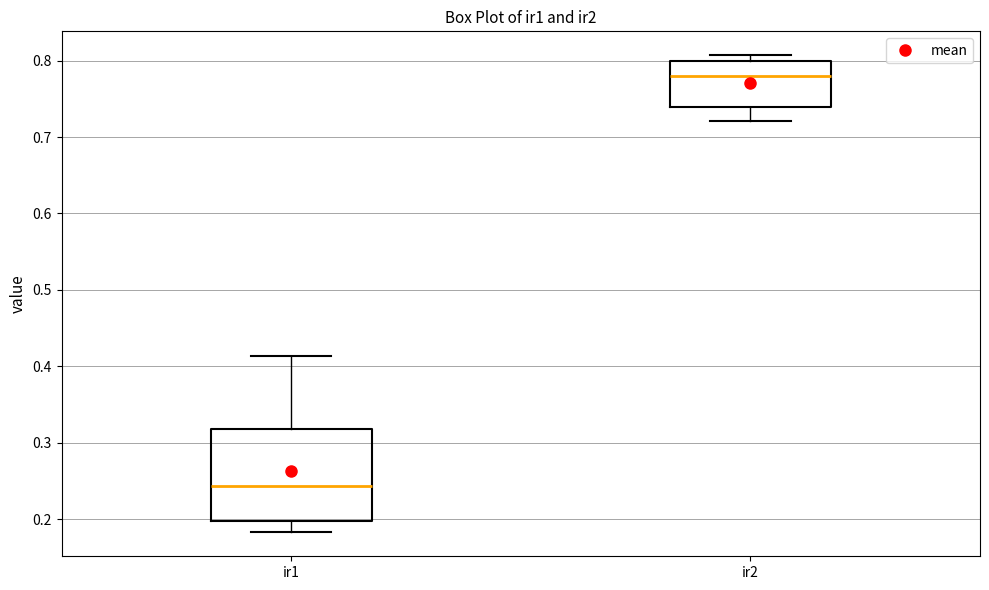

Reading left to right, read every box against the y-axis: the position of its median line, the range the box covers, and the ends of its whiskers. The values are not printed on the chart, so give them approximately, as read against the axis.

ir1: median 0.24, box 0.20 to 0.32, whiskers 0.18 to 0.41
ir2: median 0.78, box 0.74 to 0.80, whiskers 0.72 to 0.81